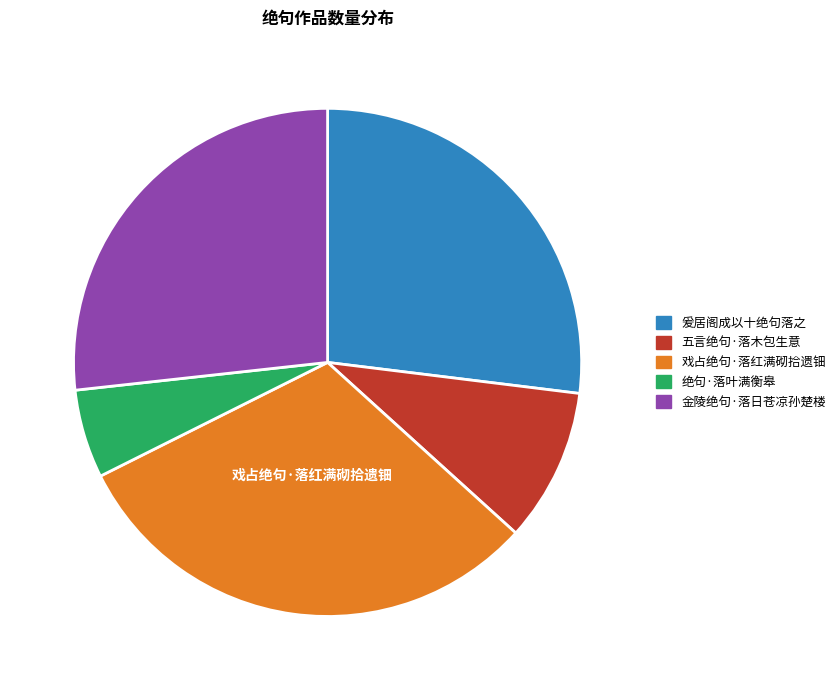

Combined, do 五言绝句·落木包生意 and 爰居阁成以十绝句落之 account for over 50%?

No